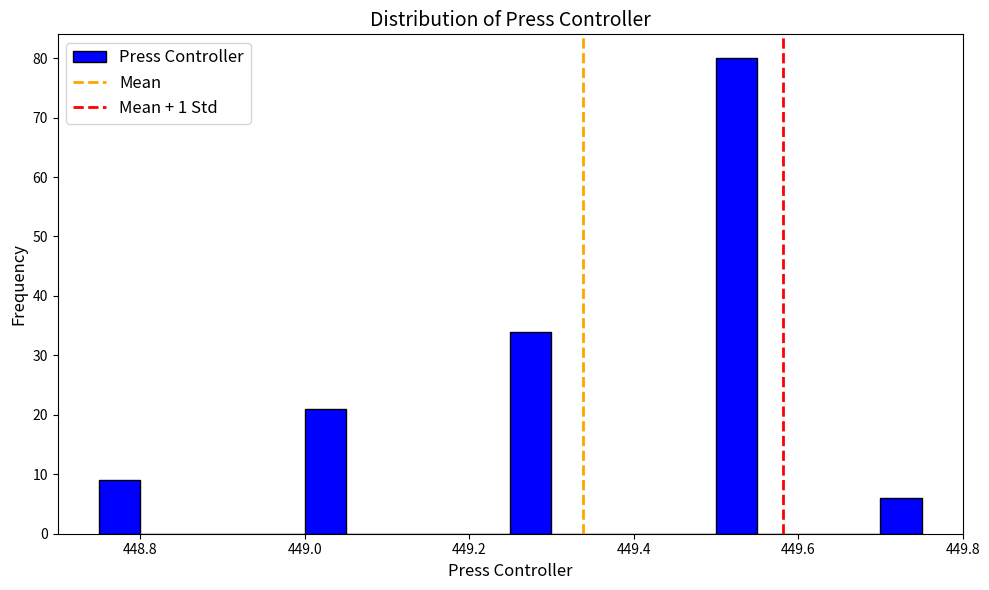

Around what value on the x-axis is the tallest bar? Give the approximate position of its centre, as read against the axis.

449.52